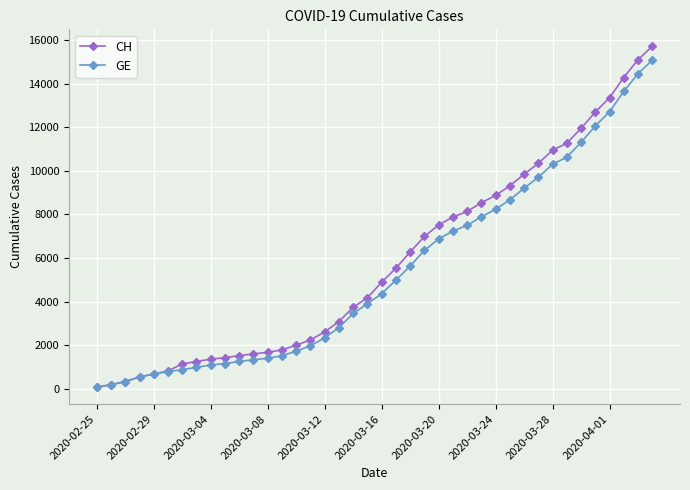

True or false: GE and CH intersect in this chart.

False